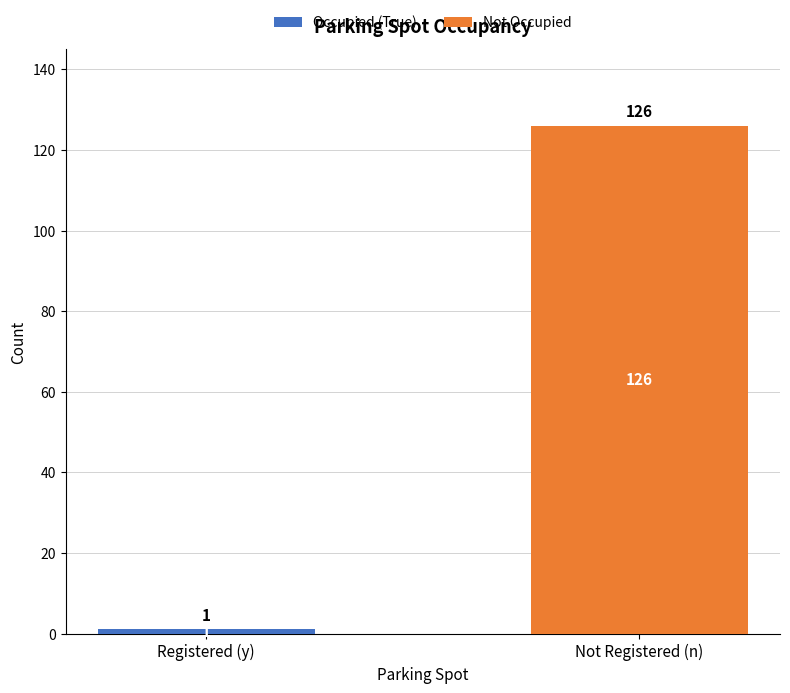

At which category is the sum across all series the highest?

Not Registered (n)